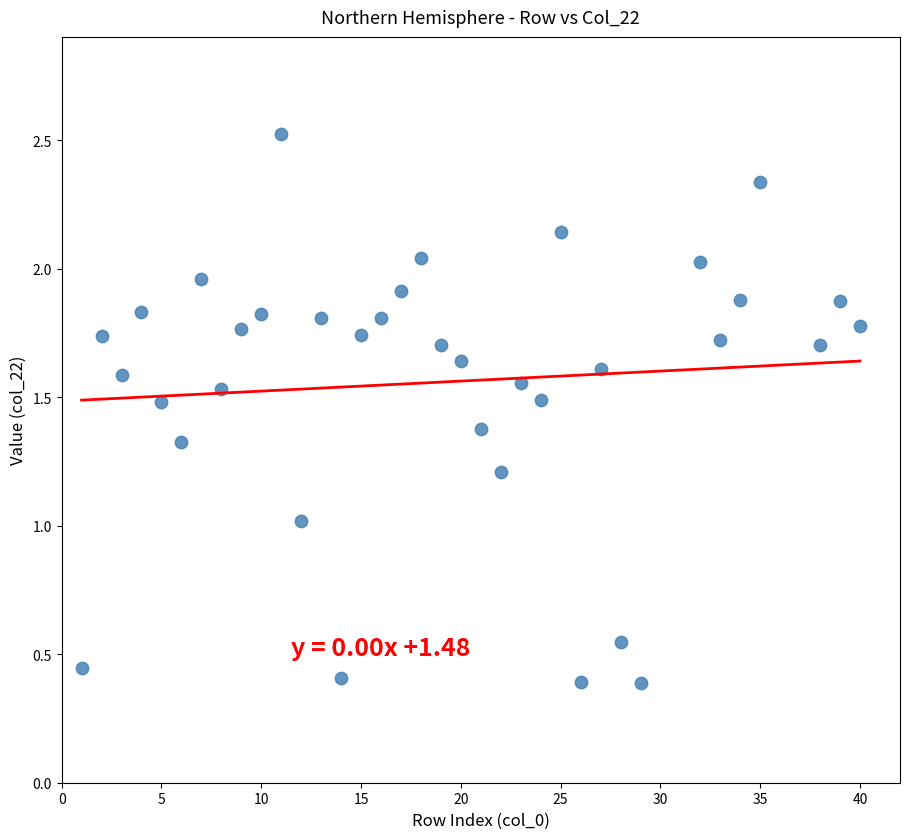

What is the range of X values (max minus min)?

39.0